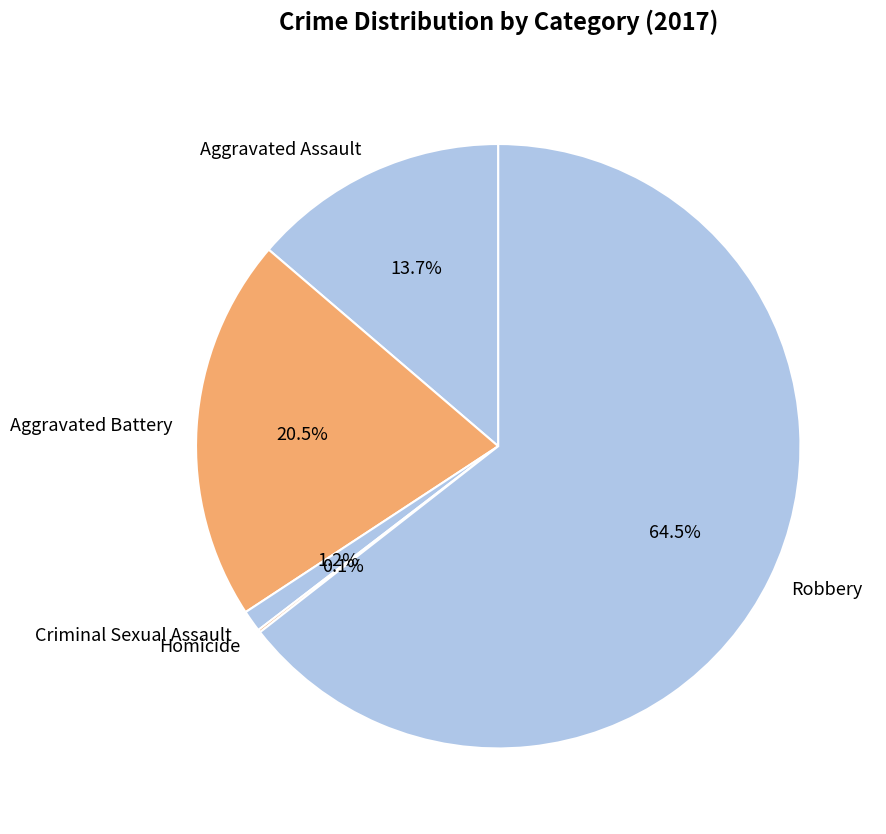

Which has a higher value, Aggravated Battery or Aggravated Assault?

Aggravated Battery